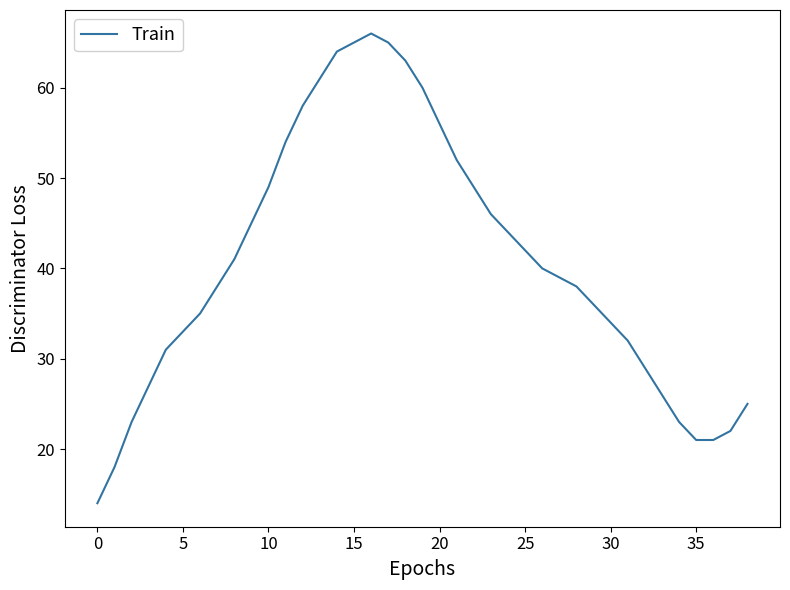

What is the sum of all values?

1585